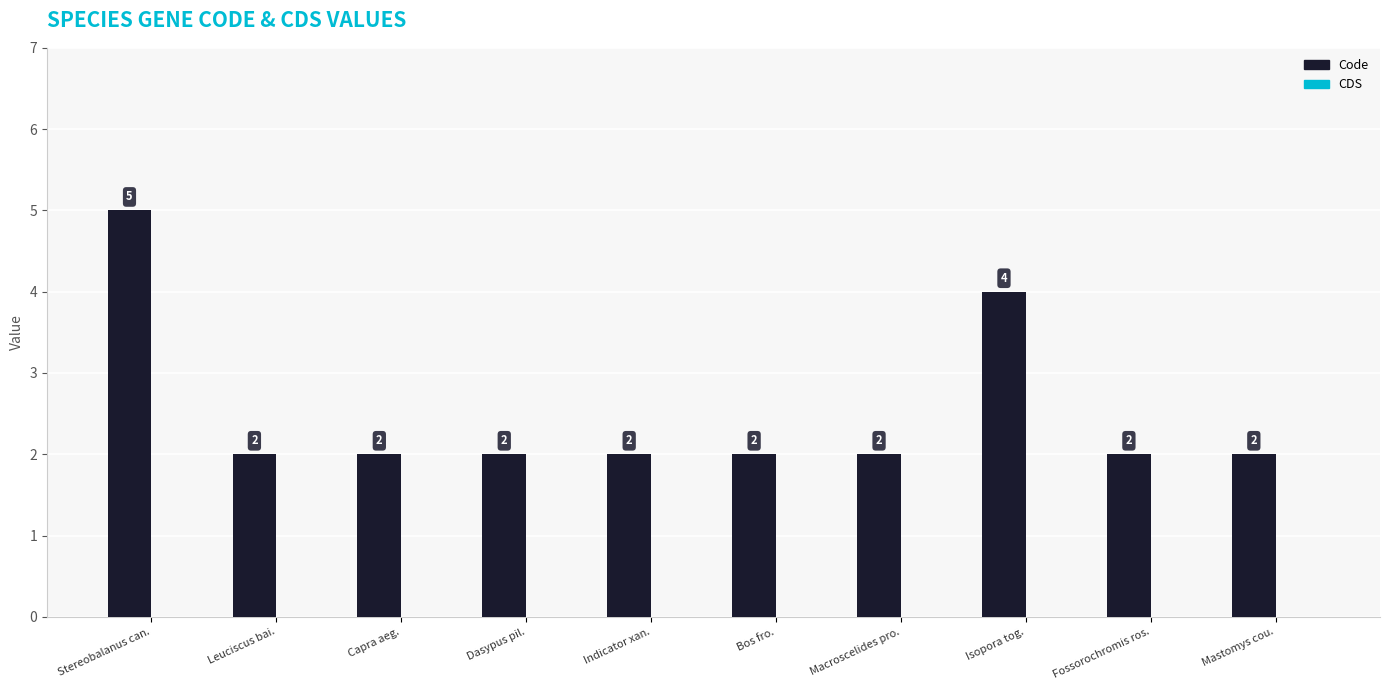

Does the chart contain stacked bars?

No